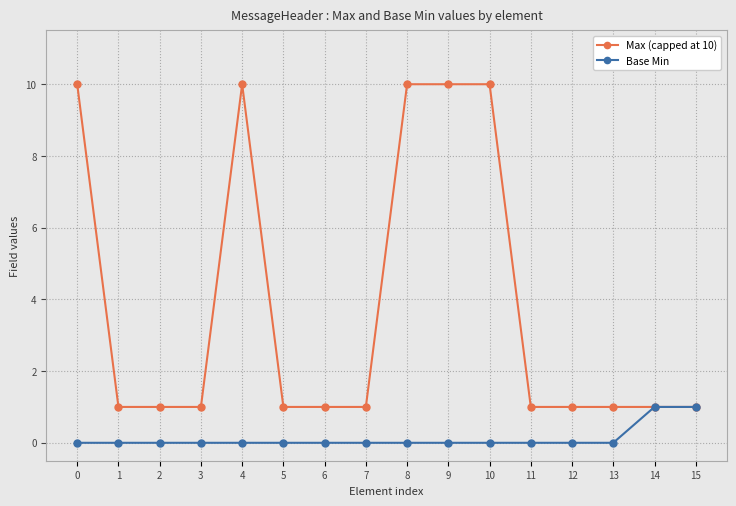

What is the difference between the maximum and second lowest values in the Max (capped at 10) series?

9